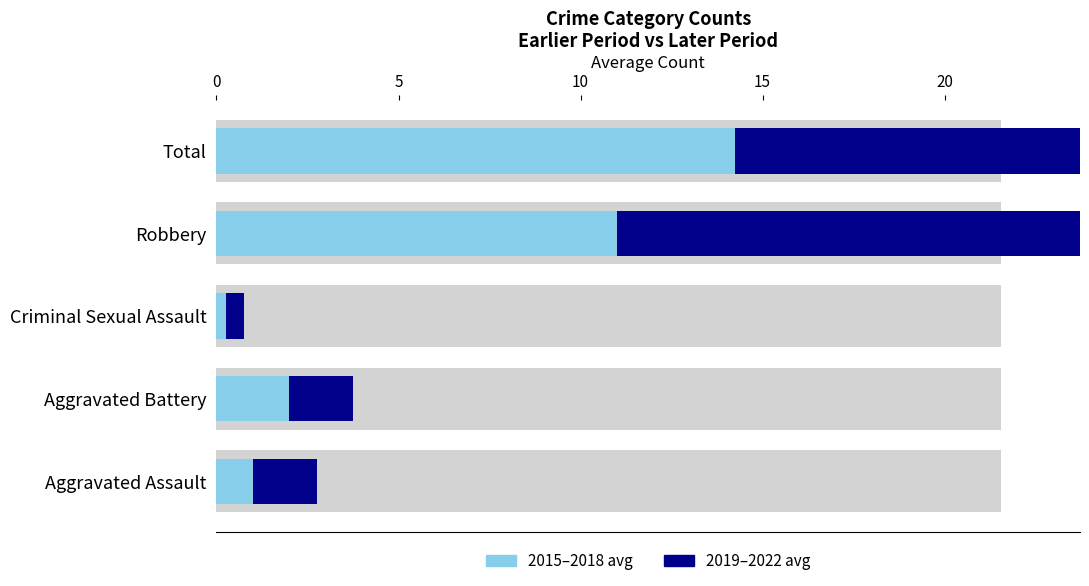

What is the total value across all series at Aggravated Battery?

3.8